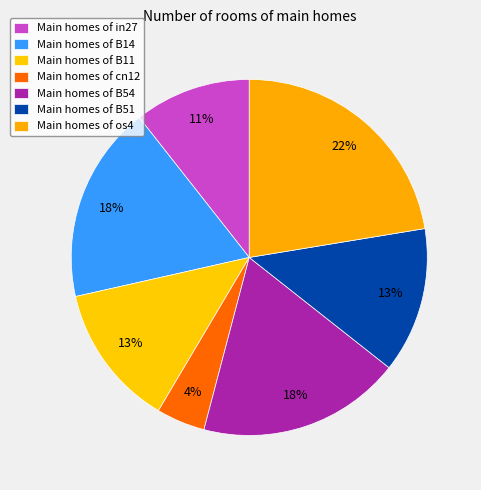

Is there a majority slice in this chart?

No